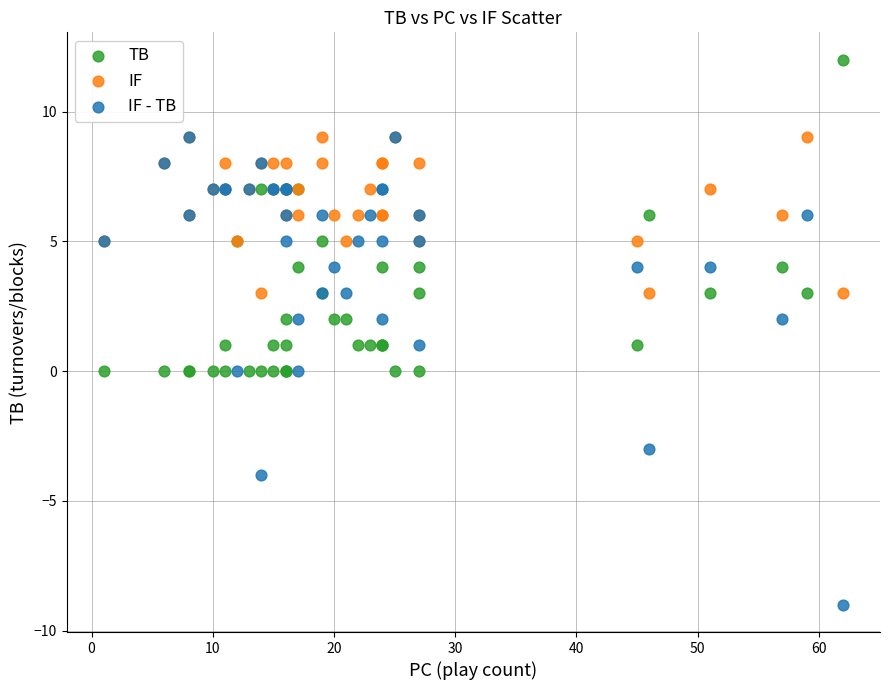

Which series reaches the minimum Y coordinate?

IF - TB